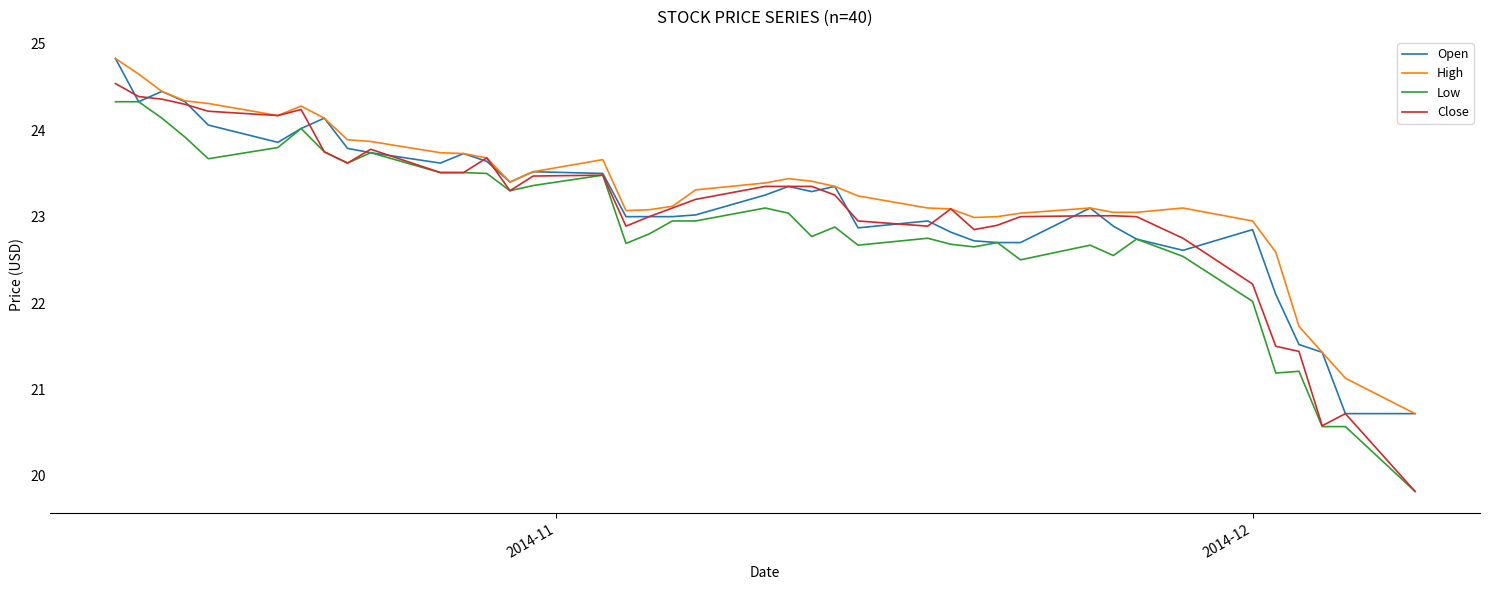

How many distinct data groups are displayed?

4